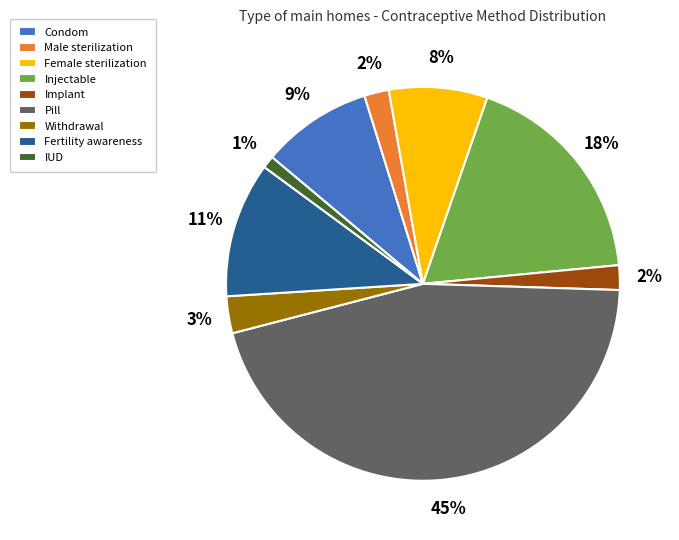

Which has a higher value, Condom or Pill?

Pill